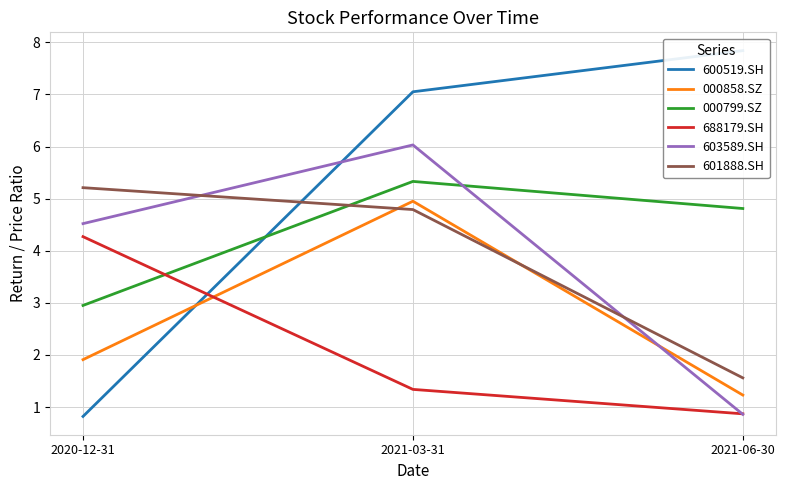

At how many categories does at least one series exceed 4?

3